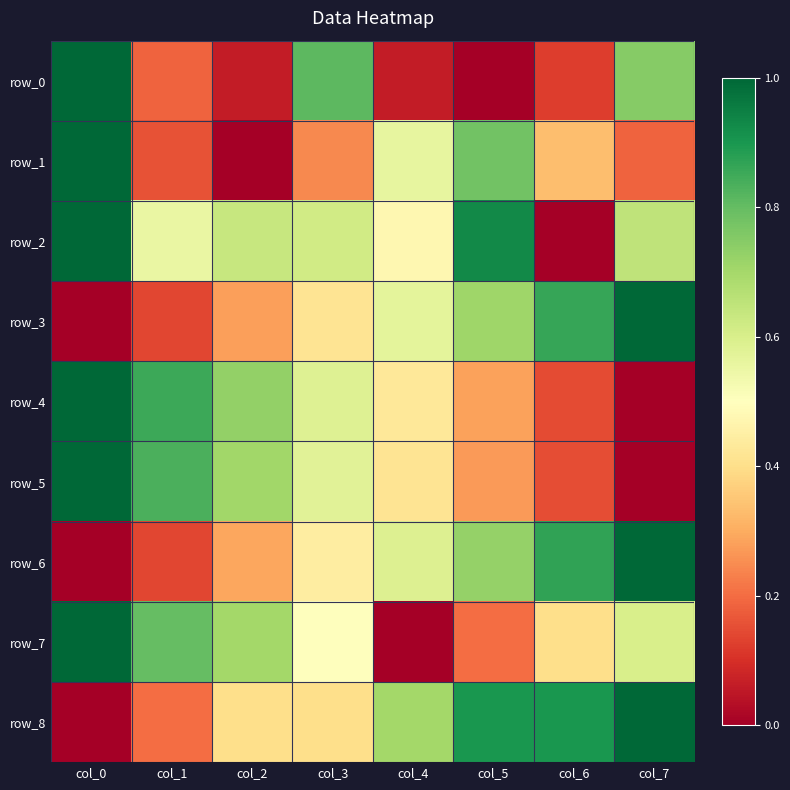

What is the average value of the row_1 series?

0.4